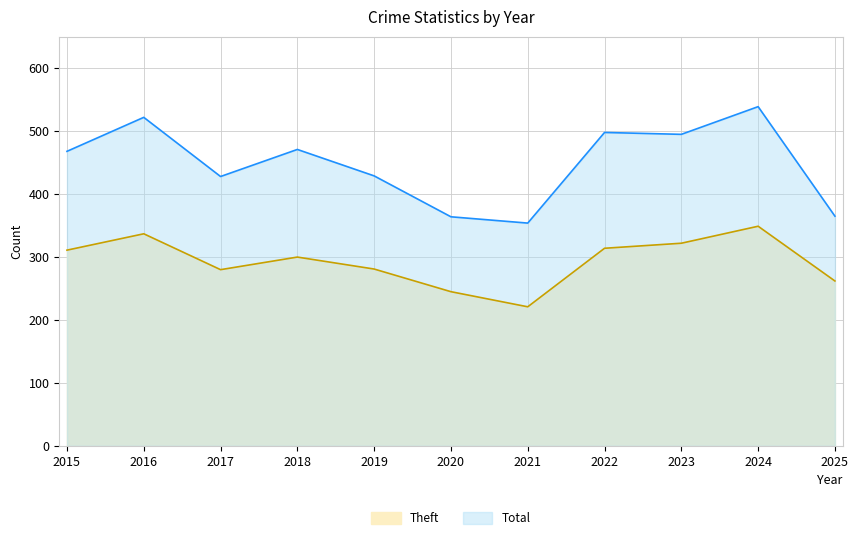

What is the average value of the Total series?

448